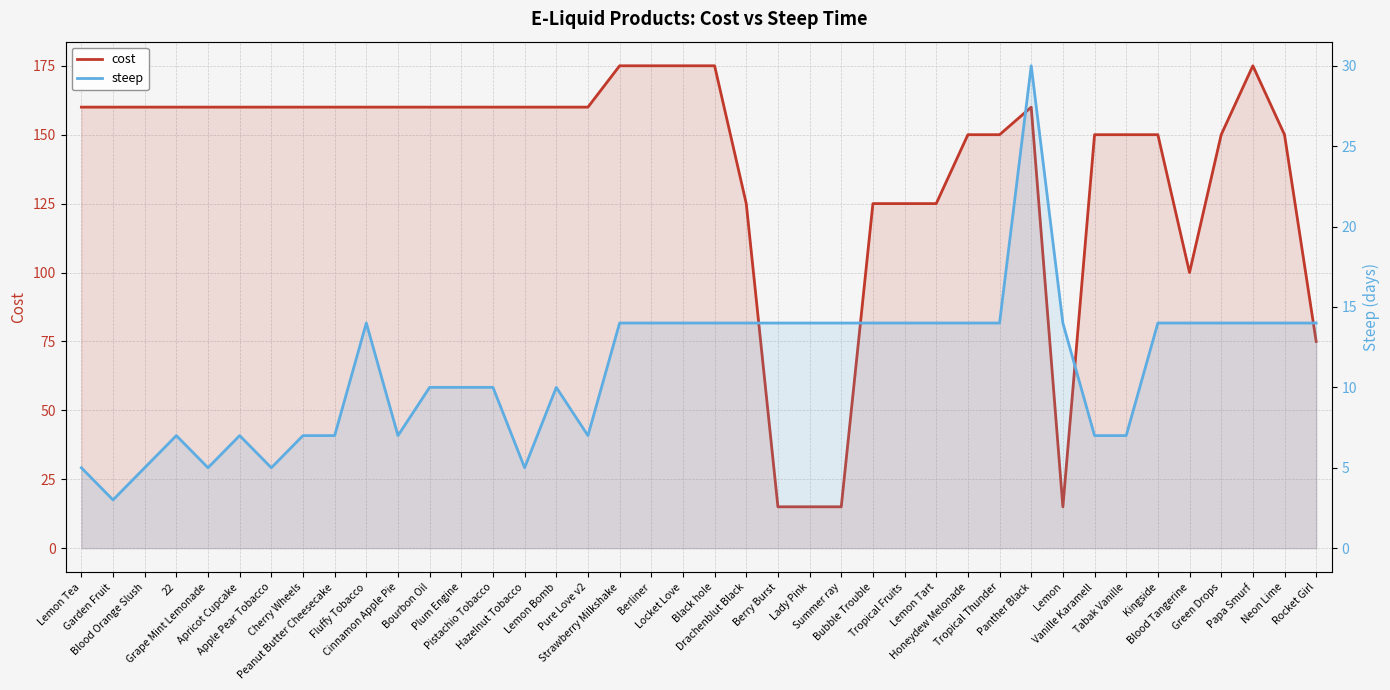

What is the smallest value displayed?

3